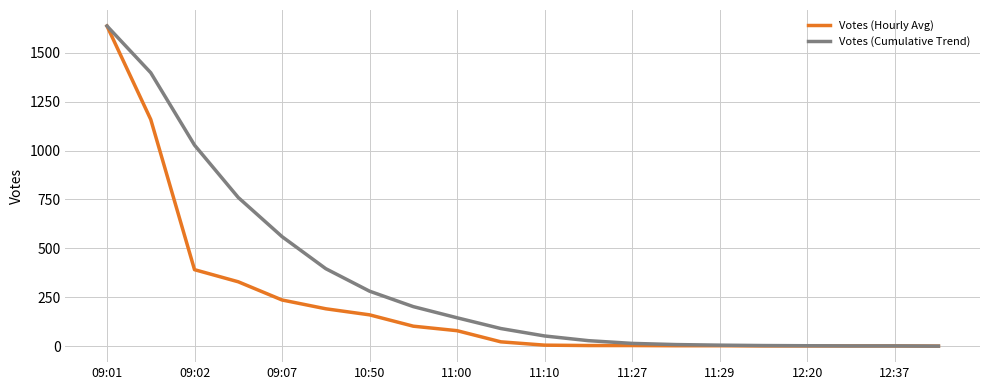

Rank the series by their average value, from highest to lowest.

Votes (Cumulative Trend), Votes (Hourly Avg)